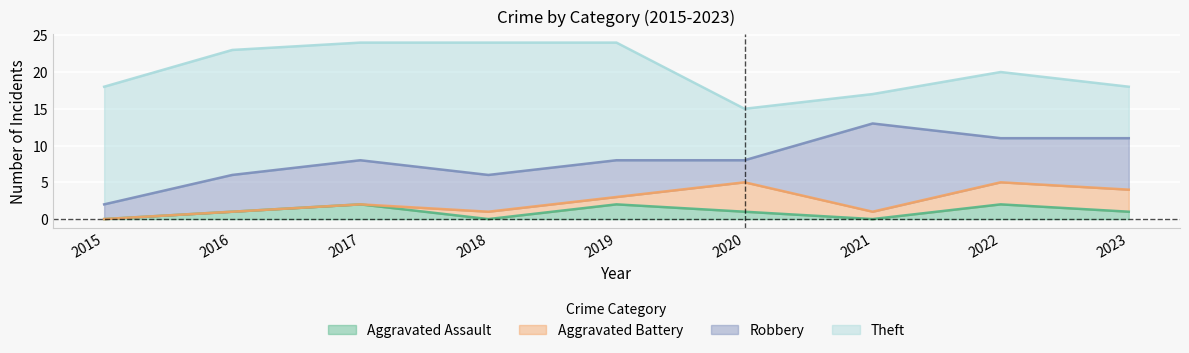

What is the sum of the Theft values at 2018 and 2020?

25